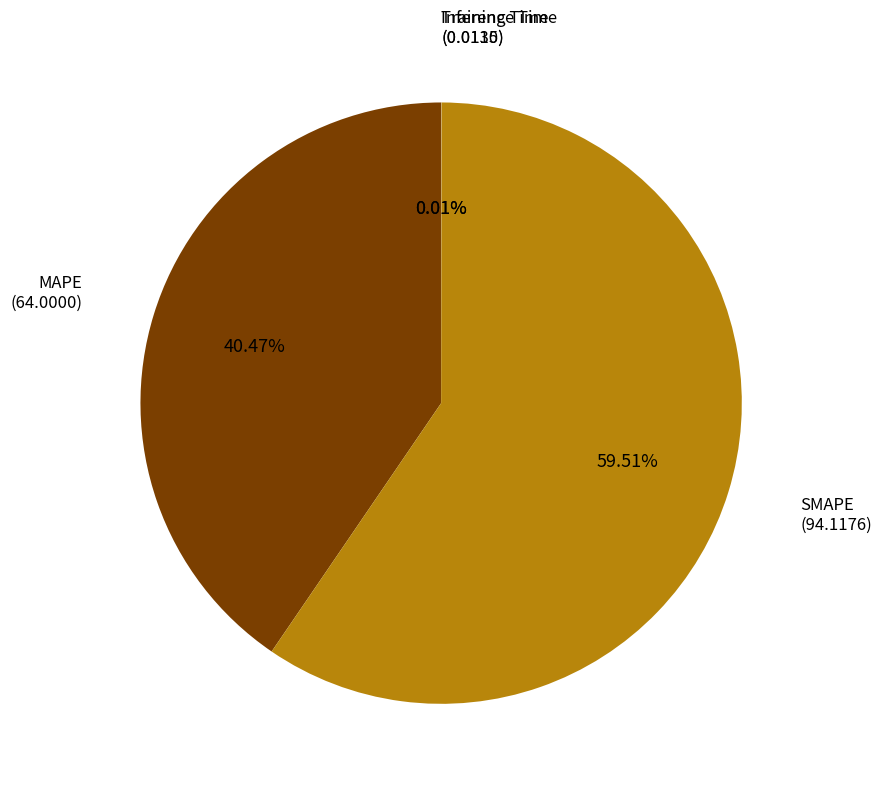

Which slice represents more than half of the pie?

SMAPE